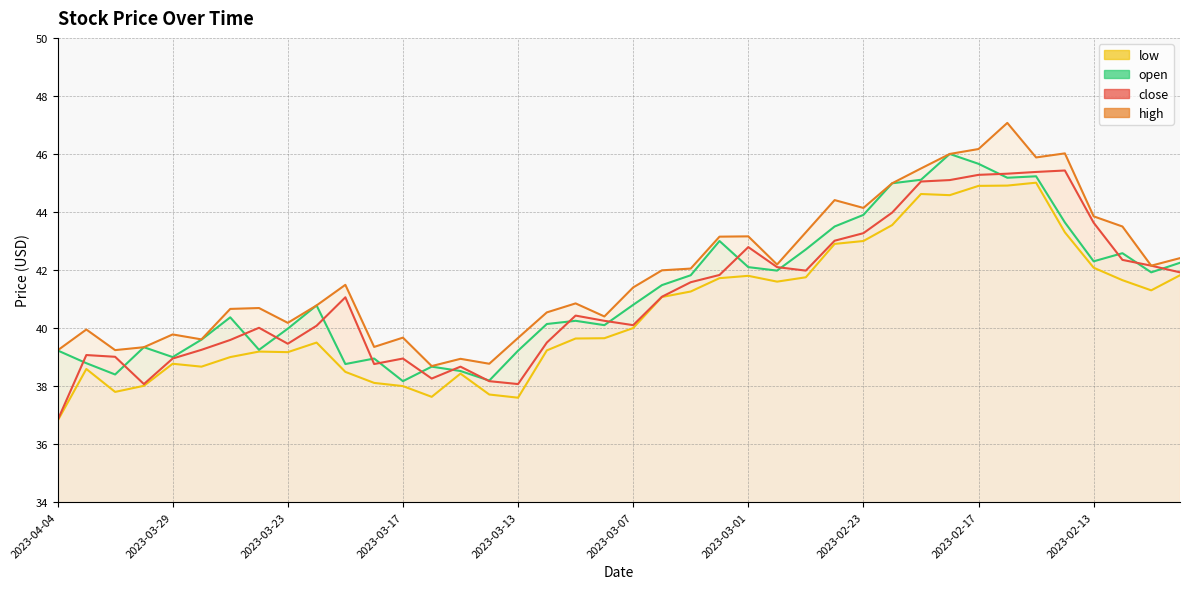

What is the difference between the second highest and second lowest values in the low series?

7.3